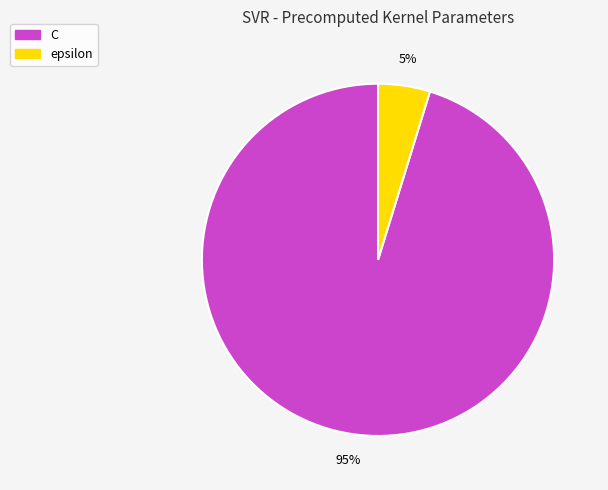

To the nearest percent, what portion does epsilon represent?

5%